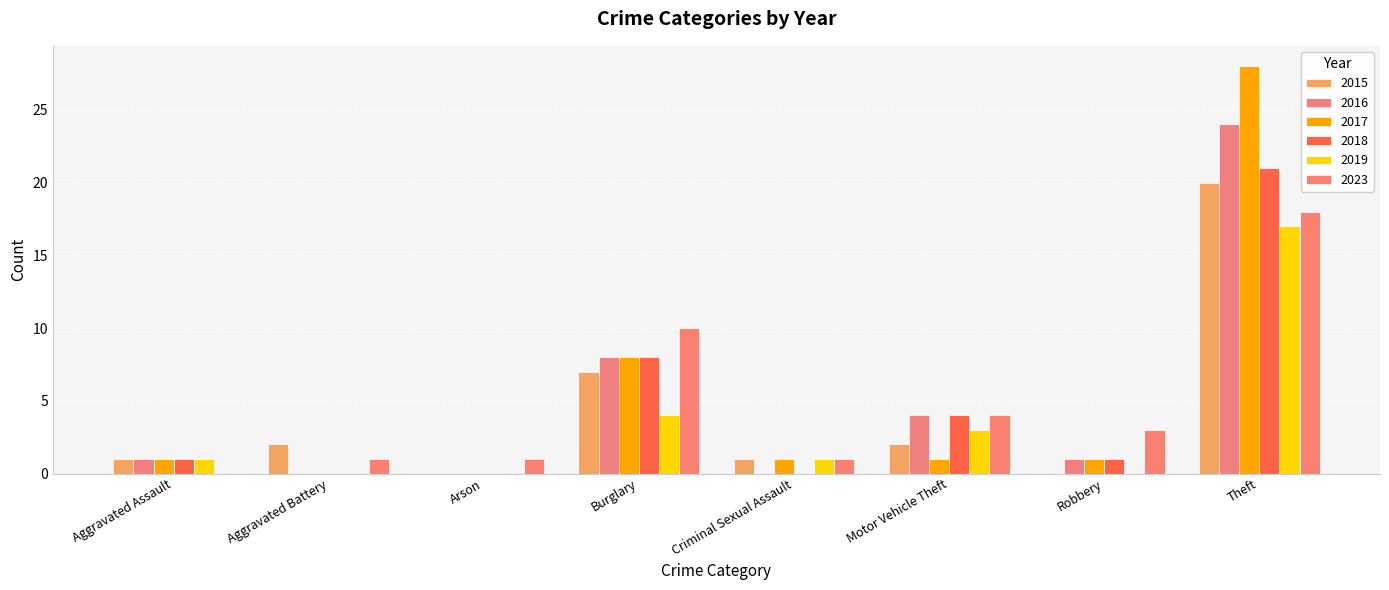

Count the number of data series in this chart.

6